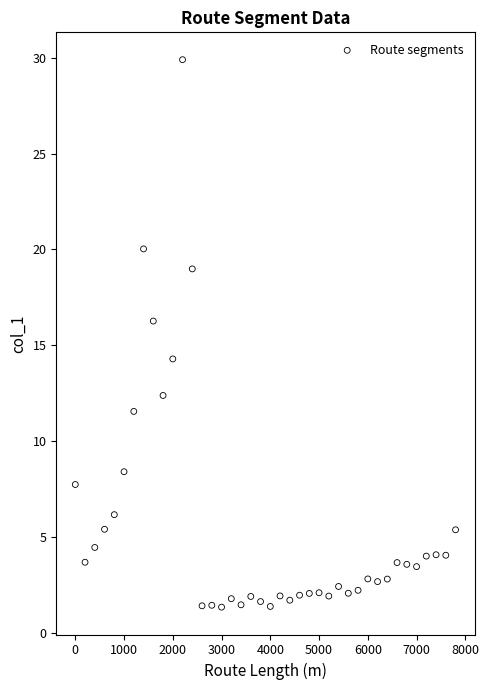

What is the range of X values (max minus min)?

7800.0